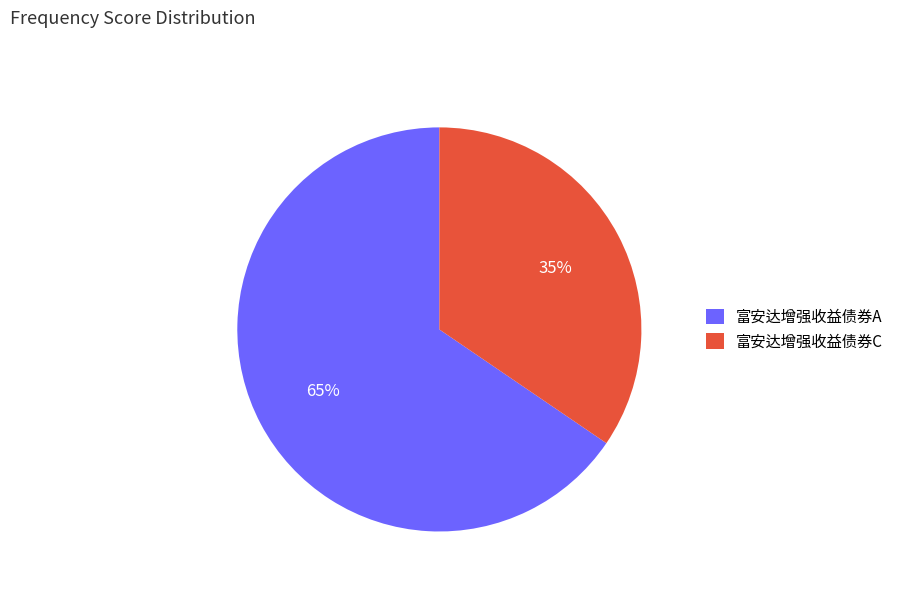

Does 富安达增强收益债券C account for over 50% of the chart?

No